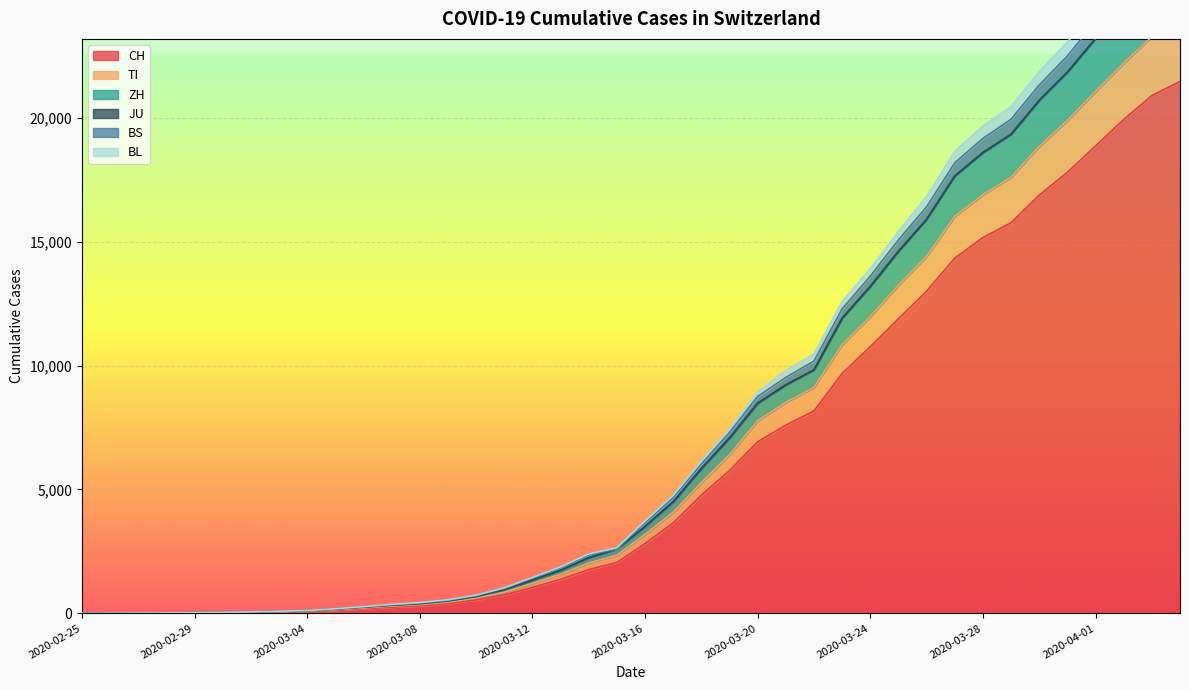

Which has a higher value, 2020-04-02 or 2020-03-31?

2020-04-02